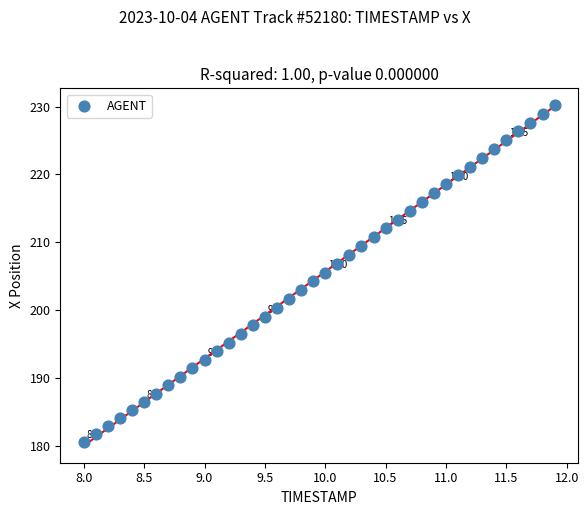

What is the range of X values (max minus min)?

3.9